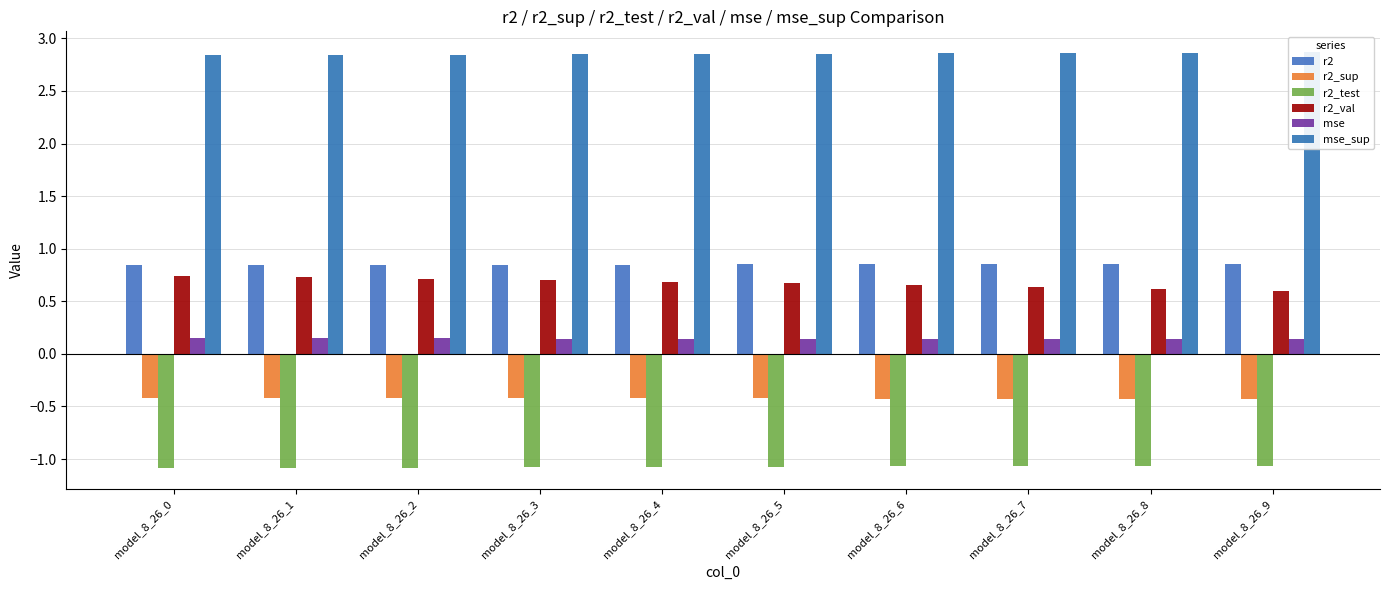

Is it true that mse_sup equals 4.2 at model_8_26_9?

False